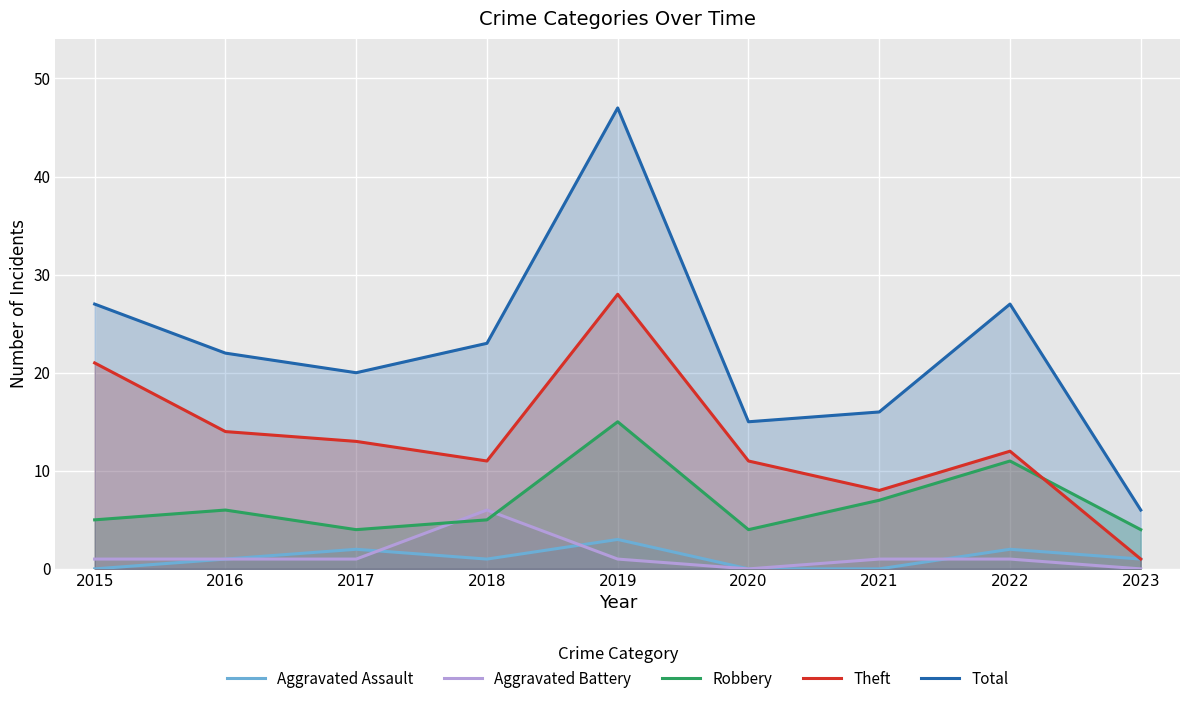

What is the total value across all series at 2021?

32